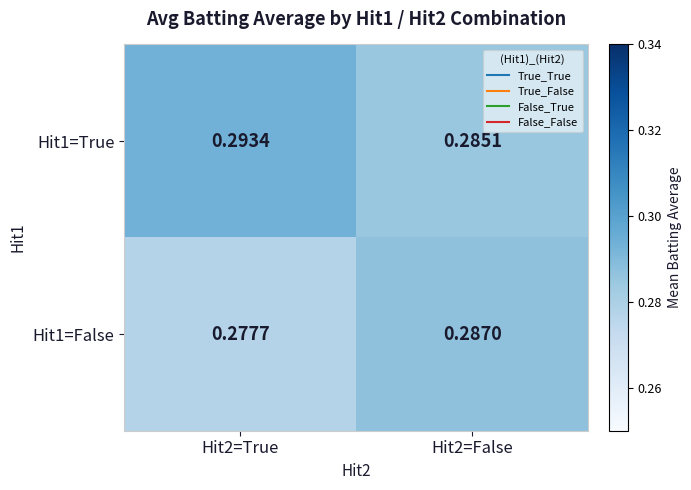

Is the value of Hit1=True at Hit2=True greater than the value of Hit1=False at Hit2=False?

Yes